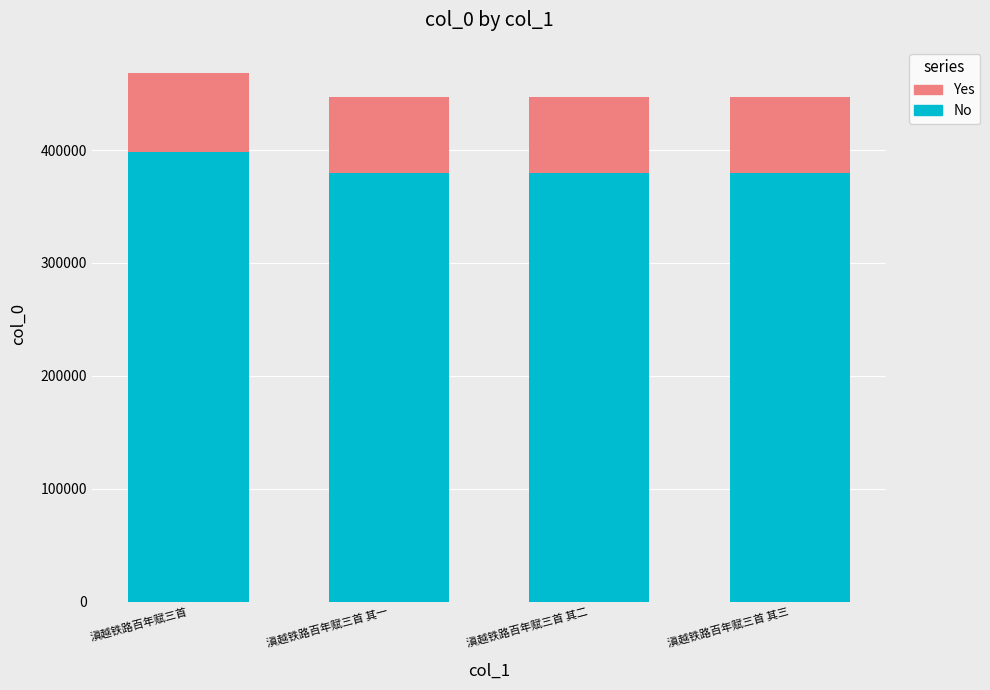

What is the total value across all series at 滇越铁路百年赋三首 其一?

447094.0